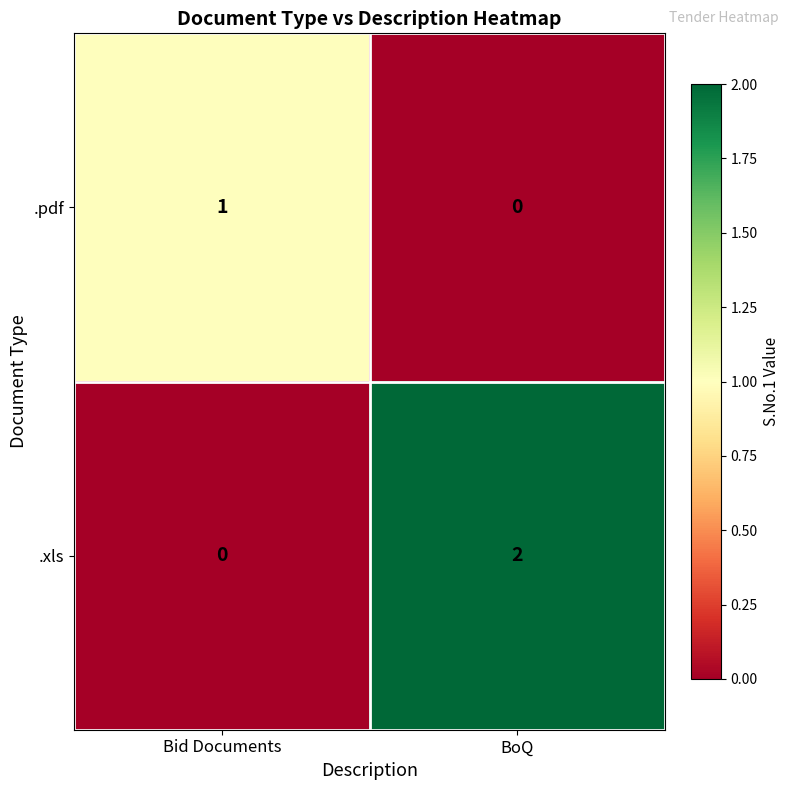

Count the number of categories in the chart.

2